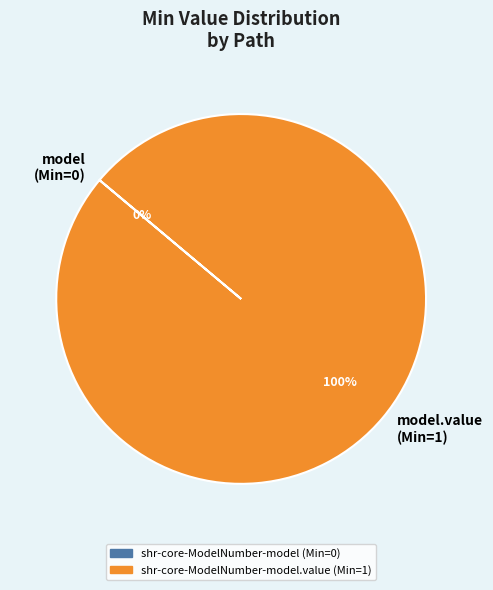

Which category has the smallest portion of the pie?

shr-core-ModelNumber-model